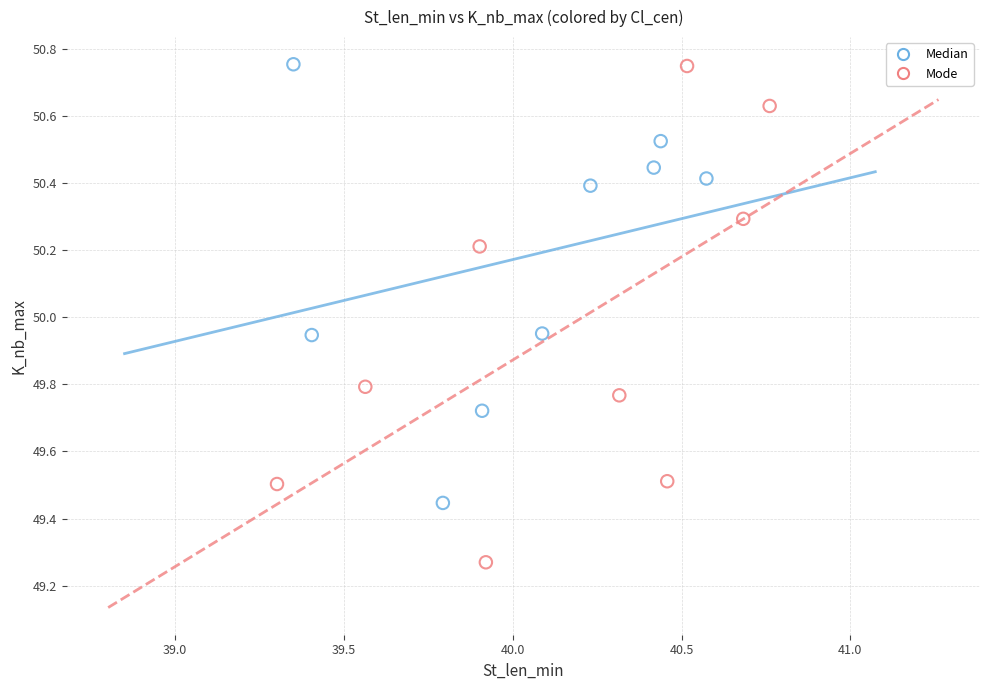

Which series reaches the minimum Y coordinate?

Mode